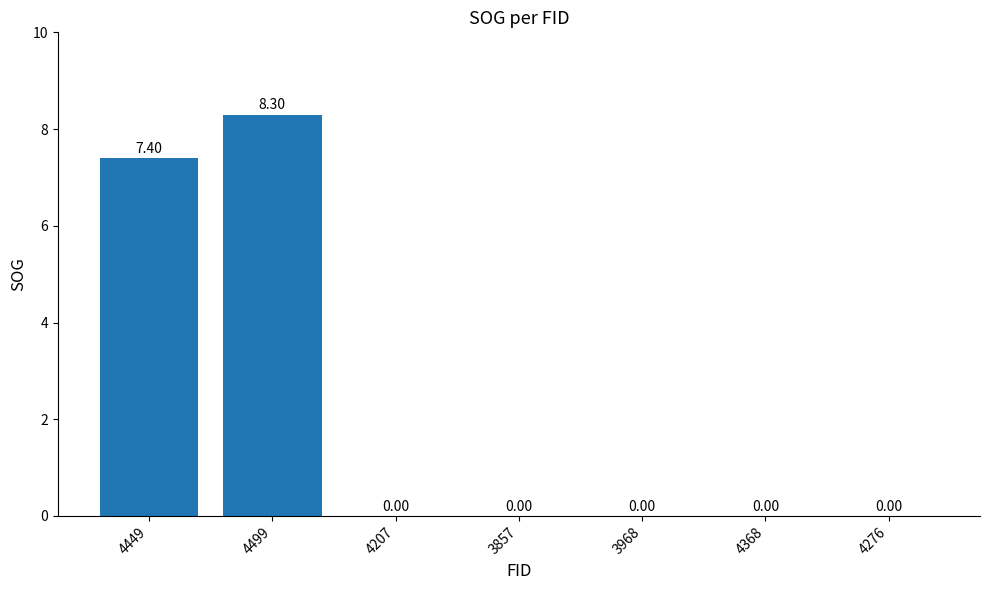

The value at 4499 is 8.3. True or false?

True